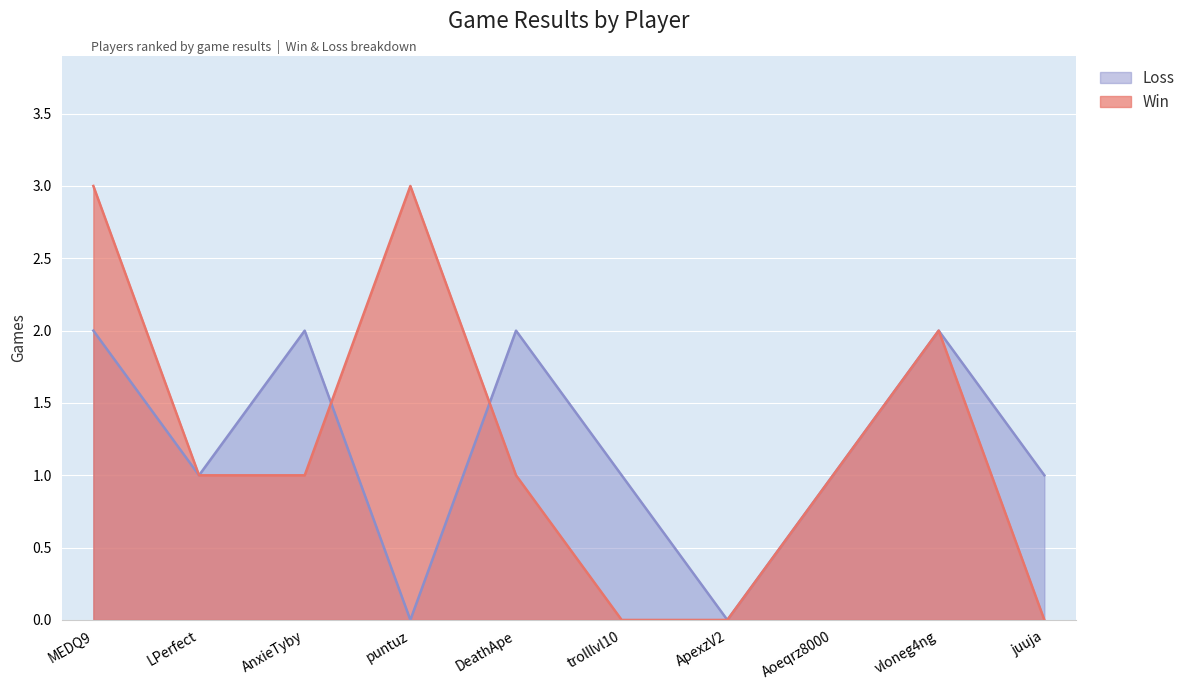

Count the number of data series in this chart.

2